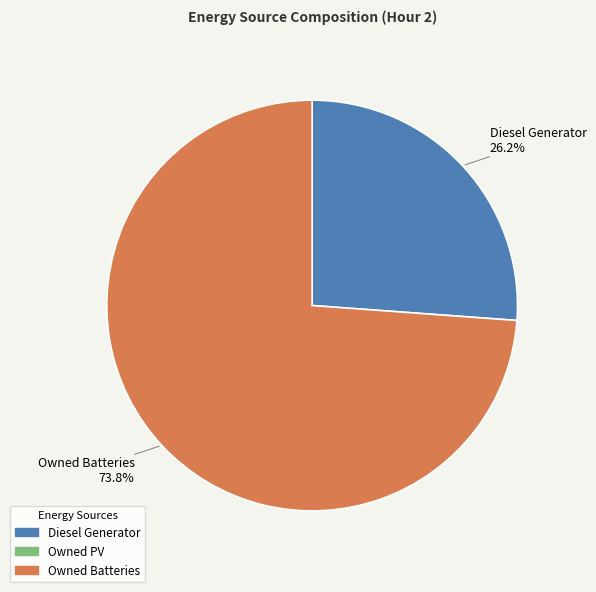

Is there a majority slice in this chart?

Yes